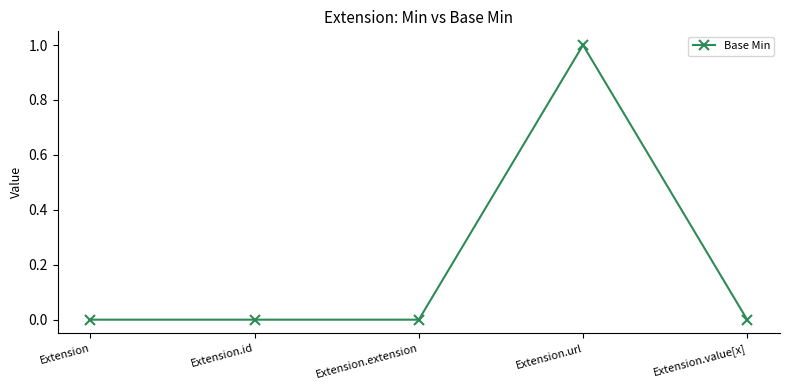

Is it true that the value at Extension is 0?

True